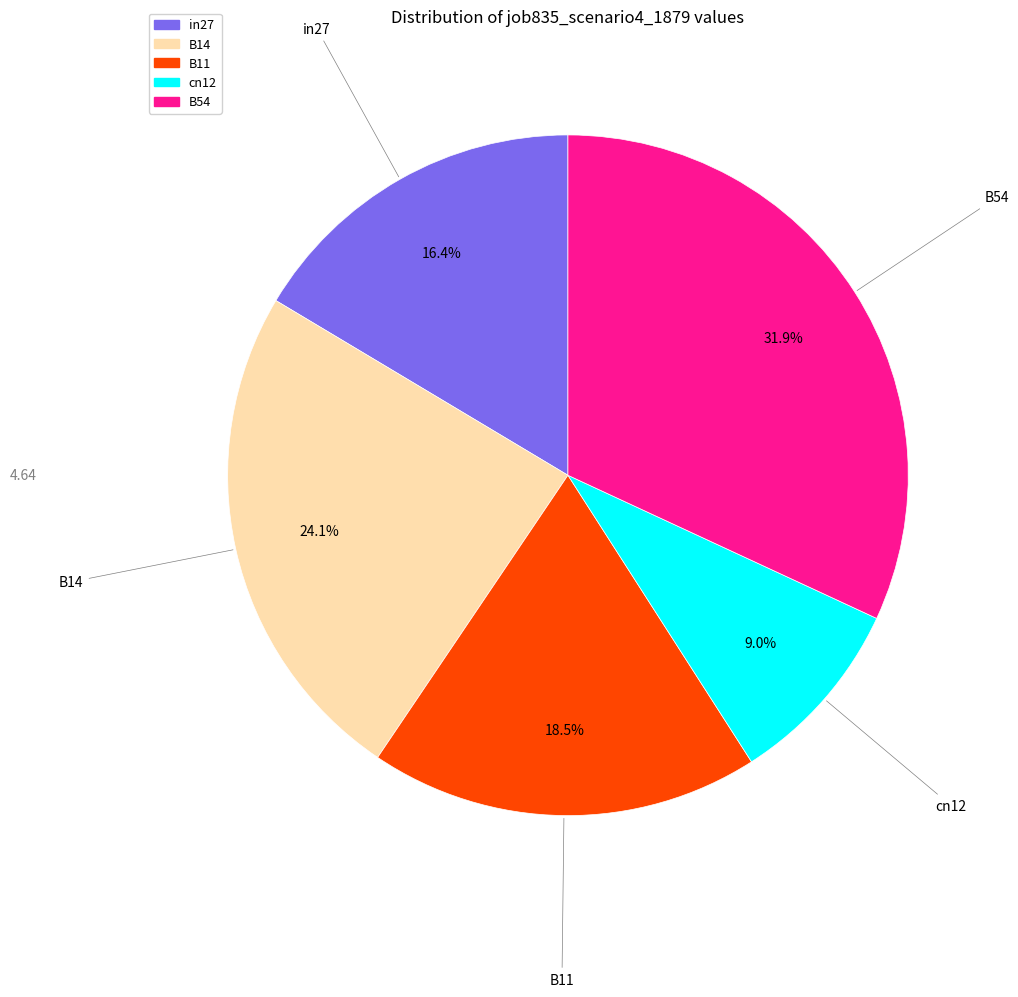

What percentage is the B14 slice, to the nearest percent?

24%